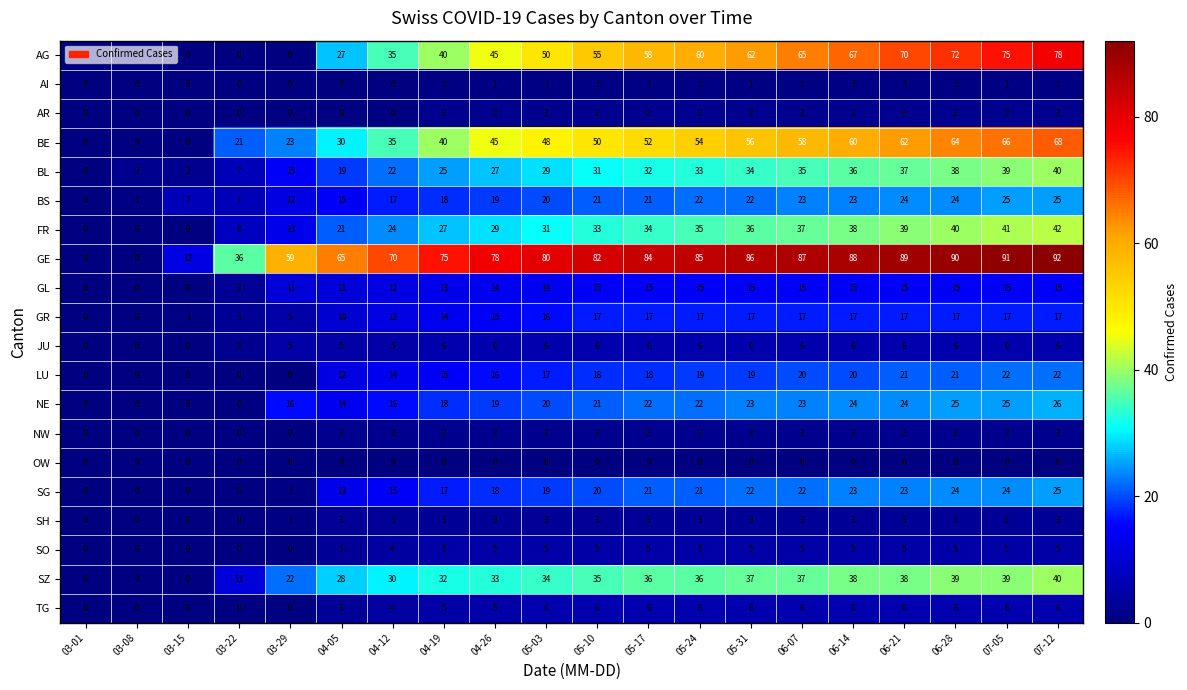

The SZ series shows 20 at 07-12. True or false?

False